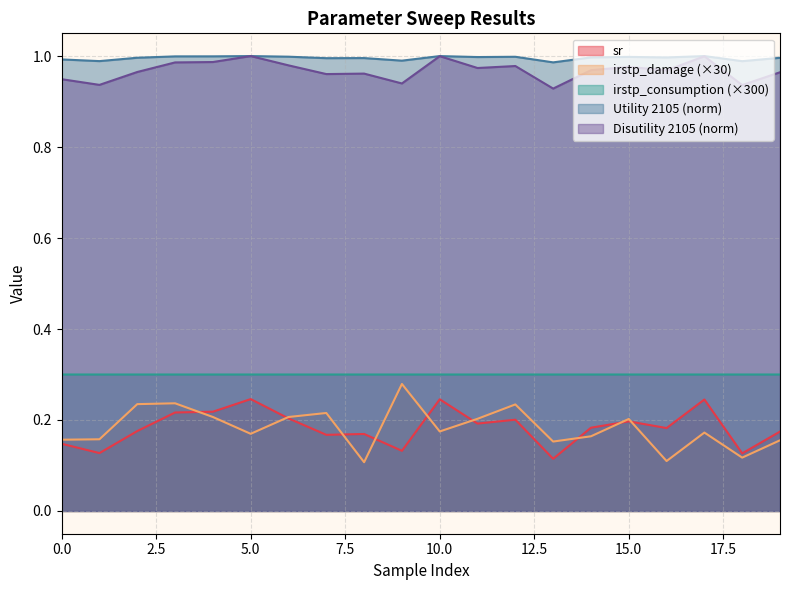

What are all the series names shown in the legend?

sr, irstp_damage (×30), irstp_consumption (×300), Utility 2105 (norm), Disutility 2105 (norm)